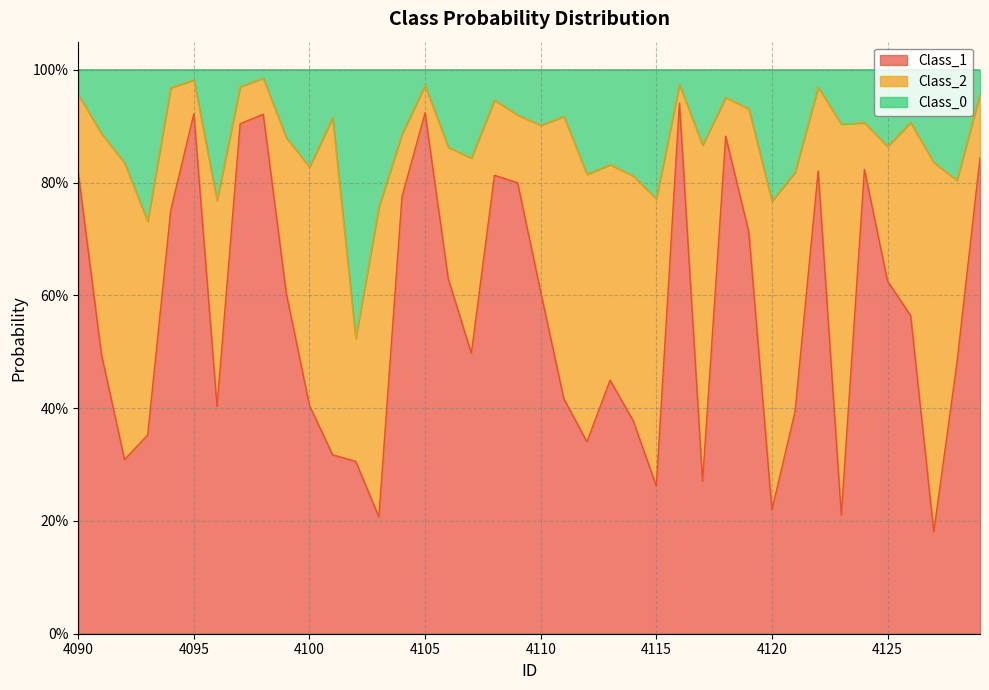

Does the chart display data point markers on the line(s)?

No